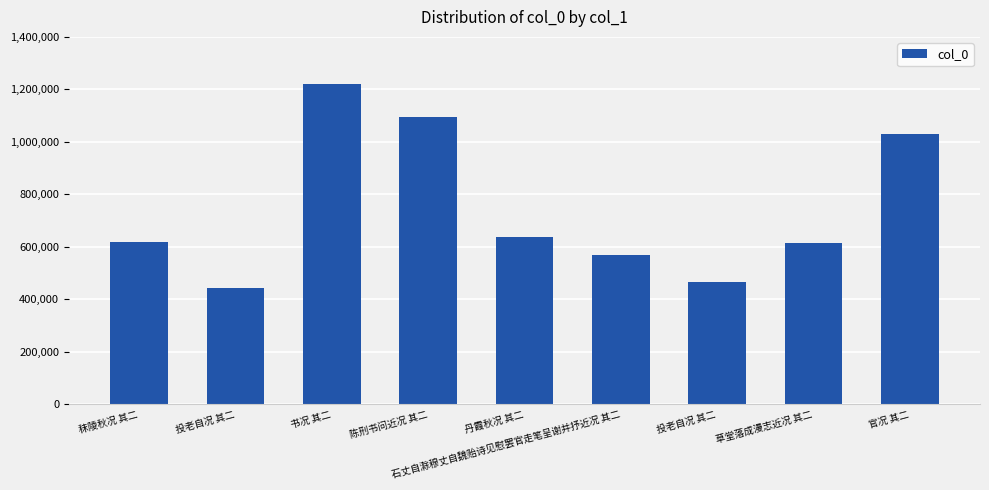

How many values are below 620065?

4